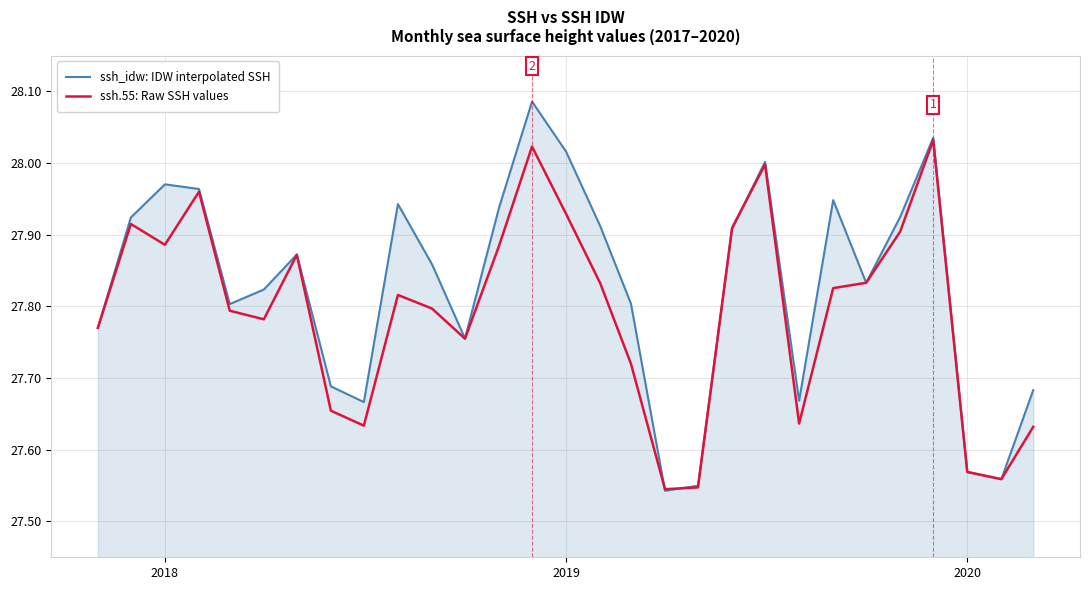

Rank the series by their maximum value, from lowest to highest.

ssh.55: Raw SSH values, ssh_idw: IDW interpolated SSH